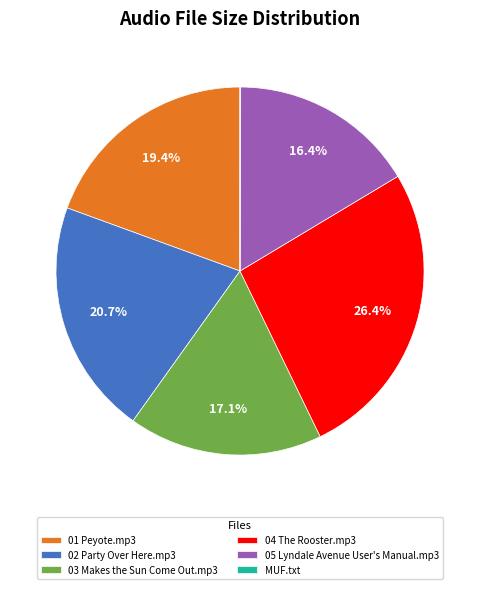

Does any single category account for the majority?

No